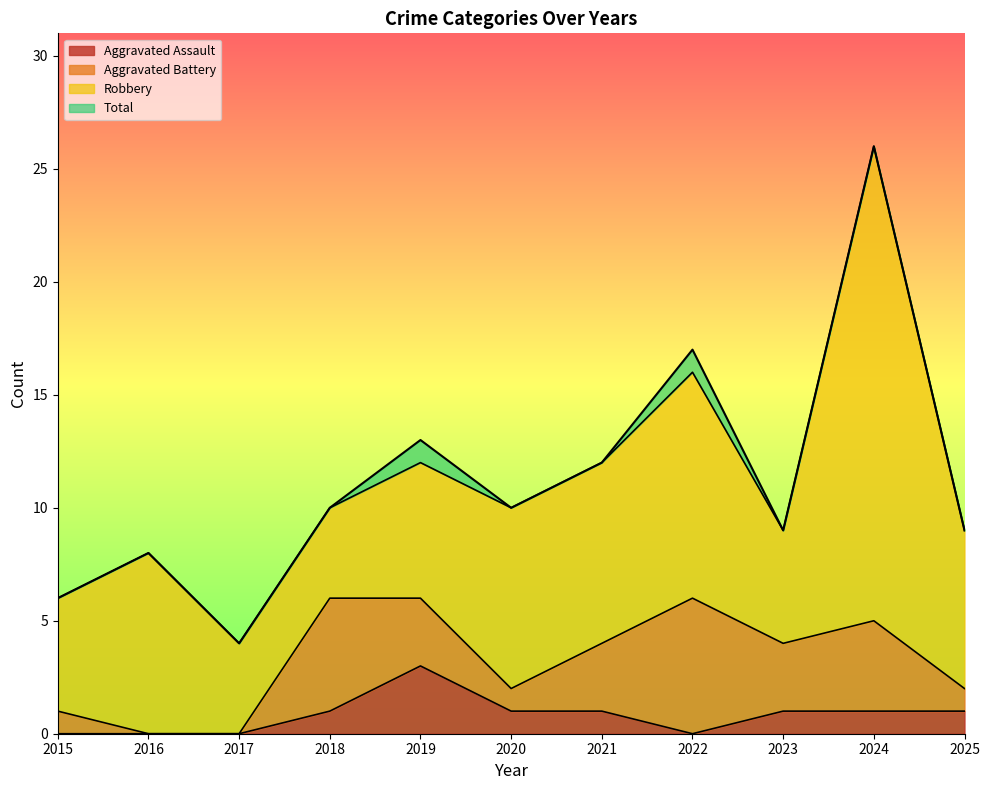

At which category does Total reach its first local valley?

2017